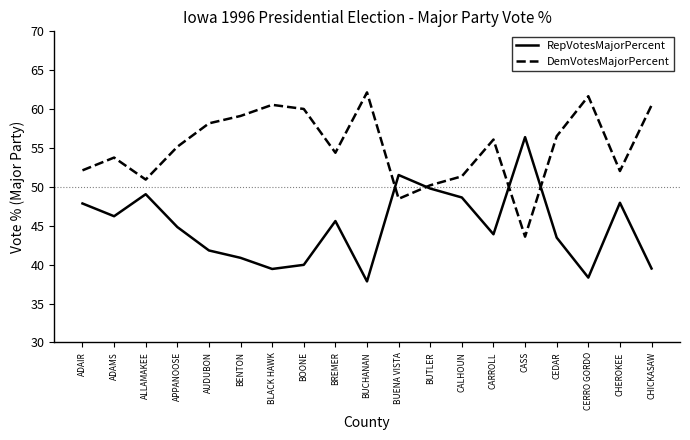

The value of DemVotesMajorPercent at CERRO GORDO is 61.7. True or false?

True